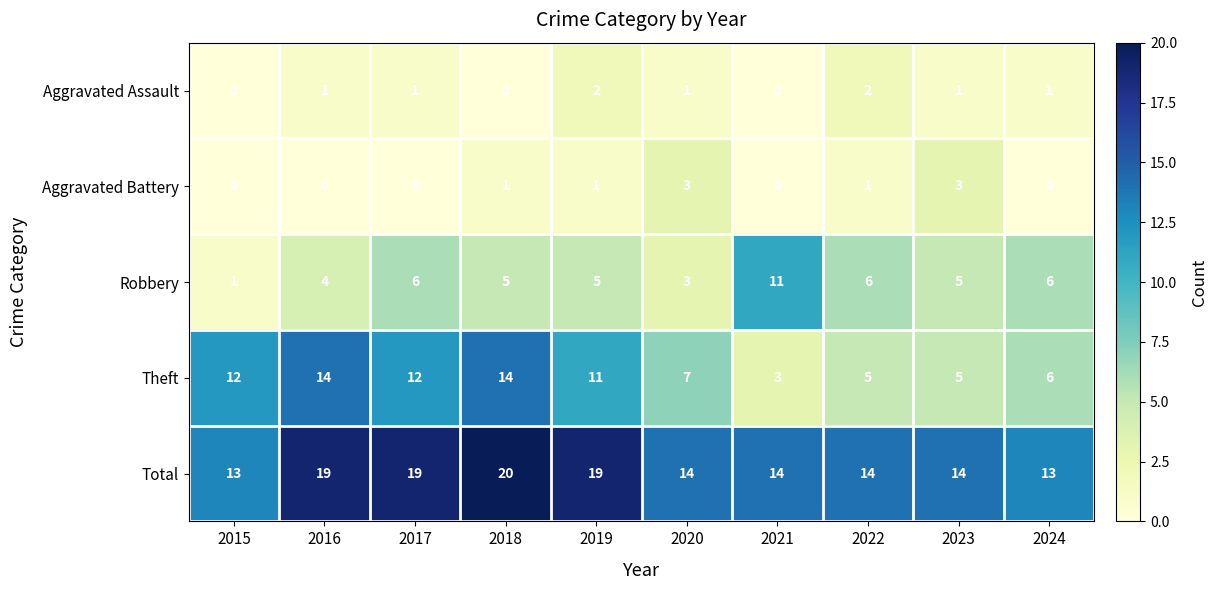

True or false: Robbery has a value of 11 at 2024.

False